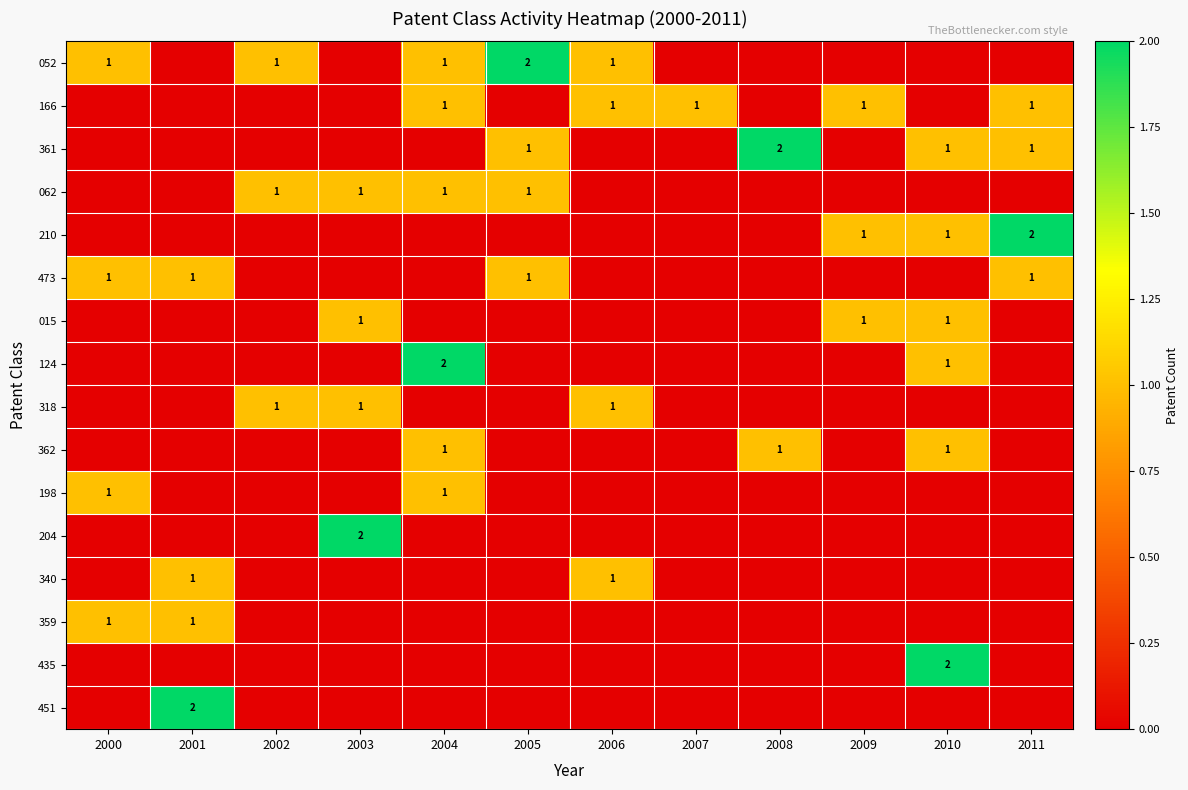

The 361 series shows 1 at 2011. True or false?

True